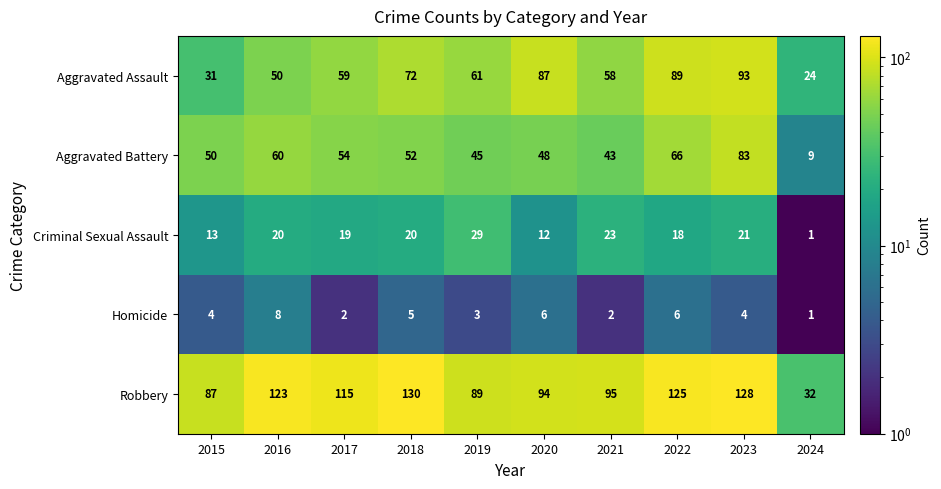

True or false: Robbery has a value of 178 at 2016.

False